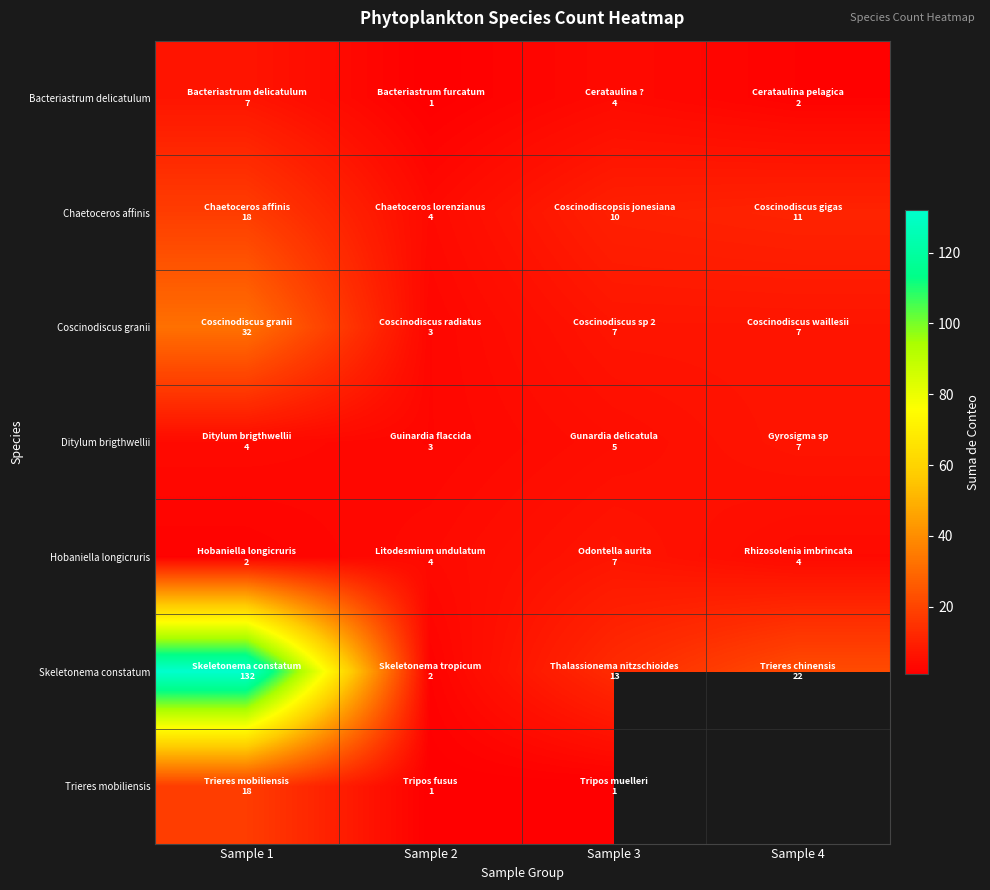

The value of Skeletonema constatum at Sample 4 is 22.0. True or false?

True